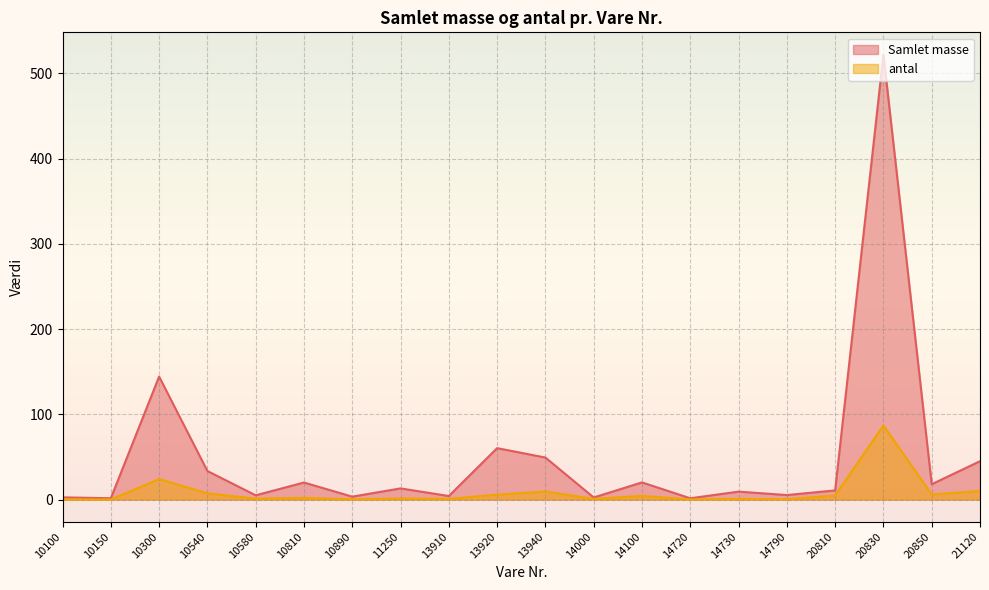

Which has a higher value, 20830 or 10540?

20830